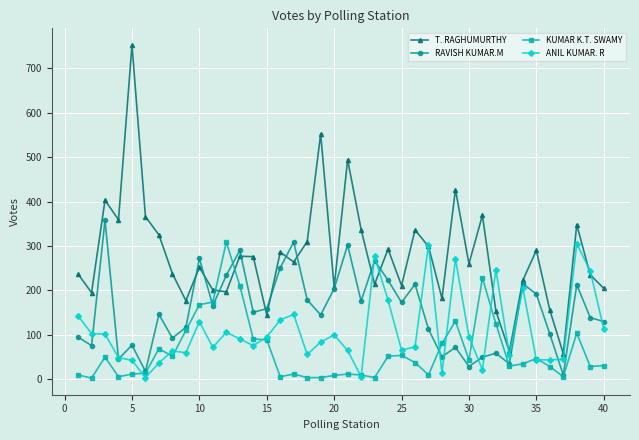

Which series has the widest spread of values?

T. RAGHUMURTHY